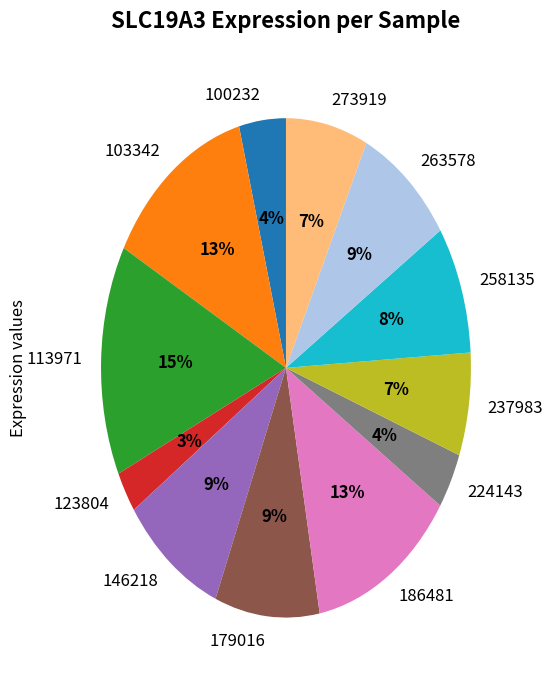

To the nearest percent, what is the combined percentage of 146218 and 123804?

12%